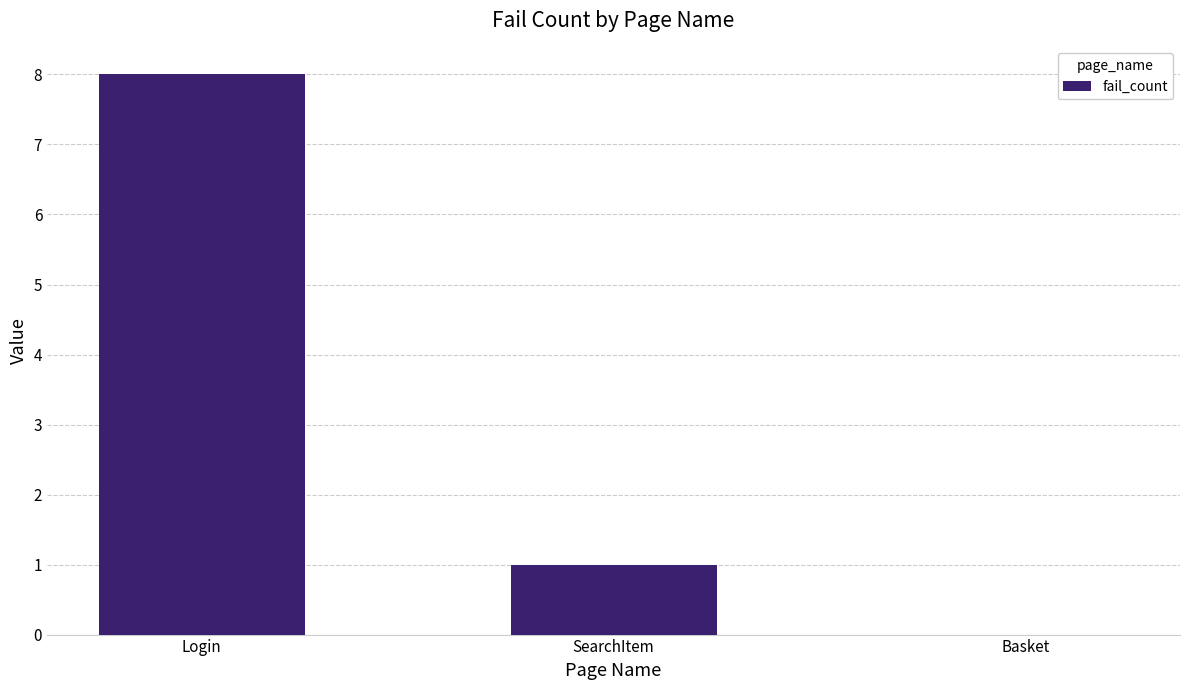

Where is the data nearest to the value 4?

SearchItem